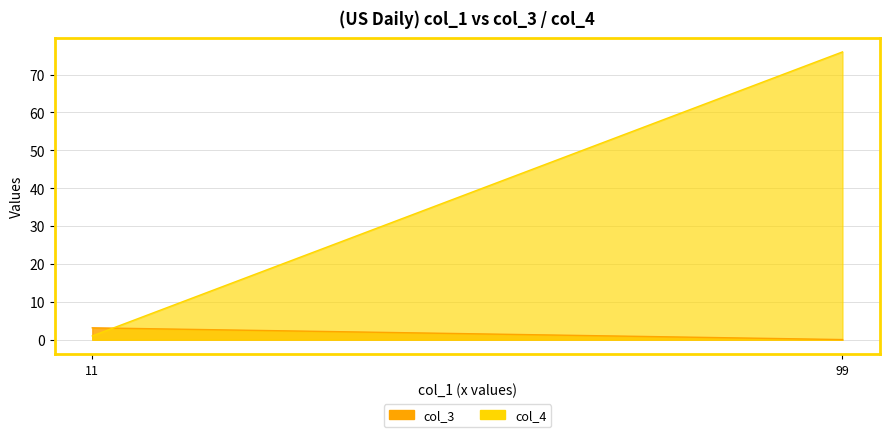

Which series has the largest total across all categories?

col_4